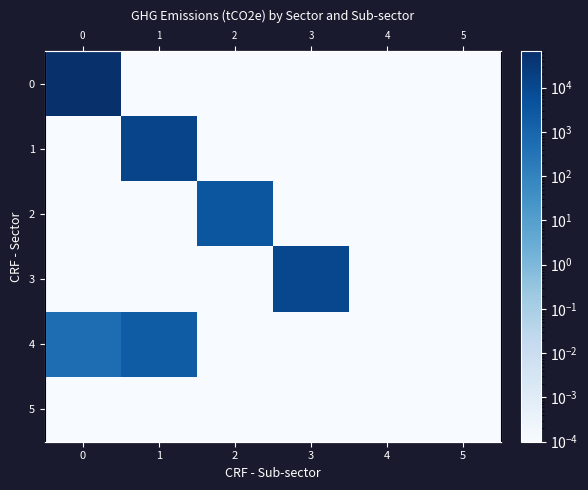

At which label does 4 reach its minimum?

2